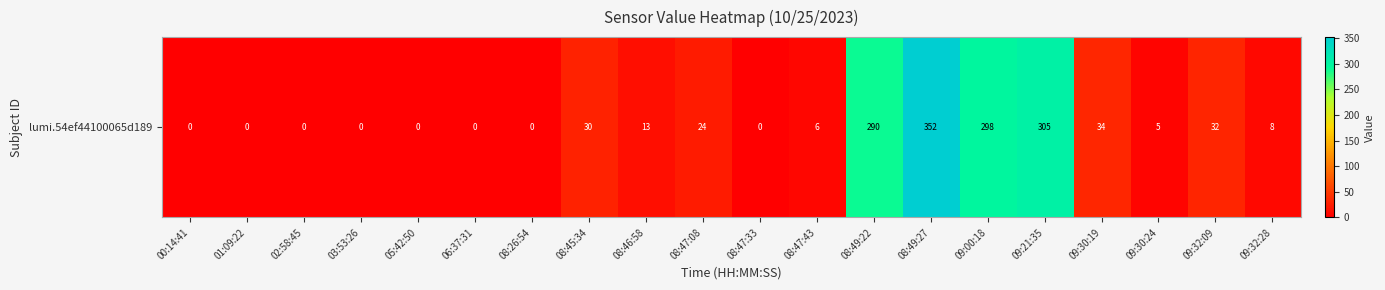

List the labels in order of value, largest first.

08:49:27, 09:21:35, 09:00:18, 08:49:22, 09:30:19, 09:32:09, 08:45:34, 08:47:08, 08:46:58, 09:32:28, 08:47:43, 09:30:24, 00:14:41, 01:09:22, 02:58:45, 03:53:26, 05:42:50, 06:37:31, 08:26:54, 08:47:33